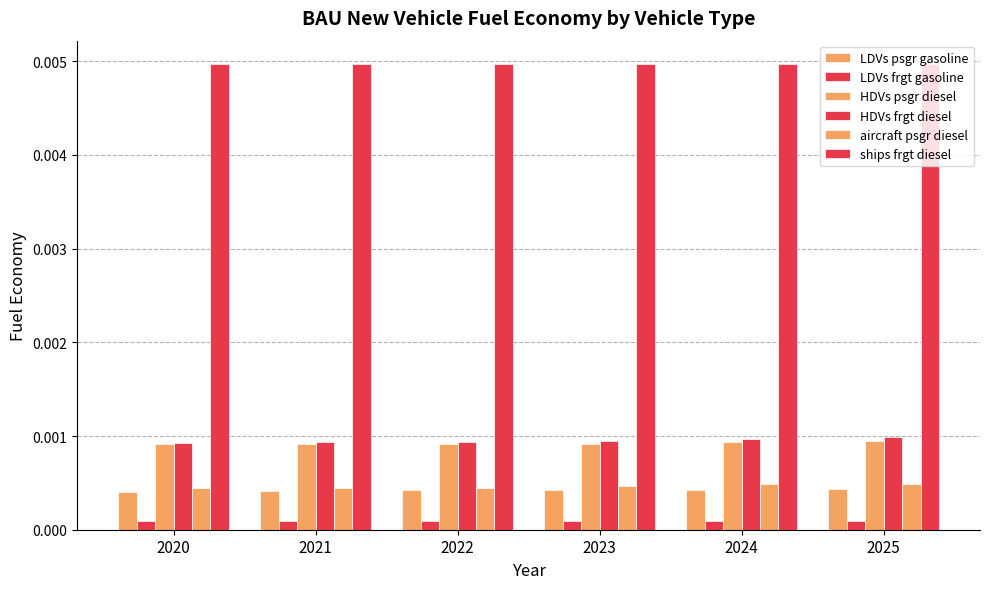

At how many categories does at least one series exceed 0?

6